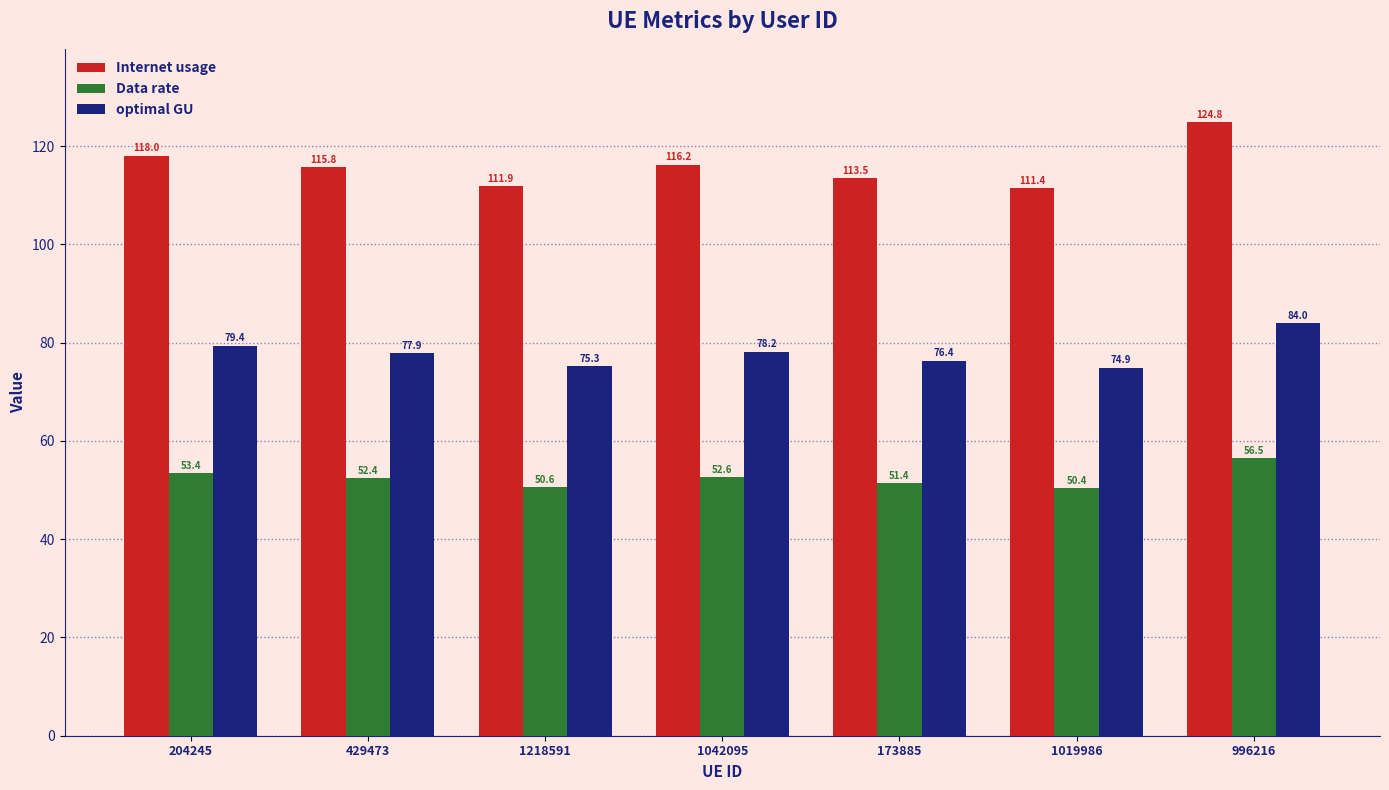

What is the label of the 5th bar from the left?

173885